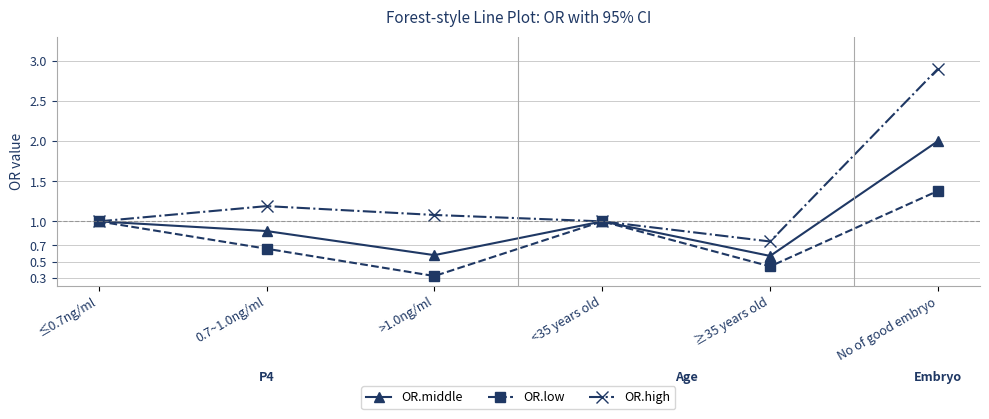

How many interior local valleys does the OR.low series have?

2